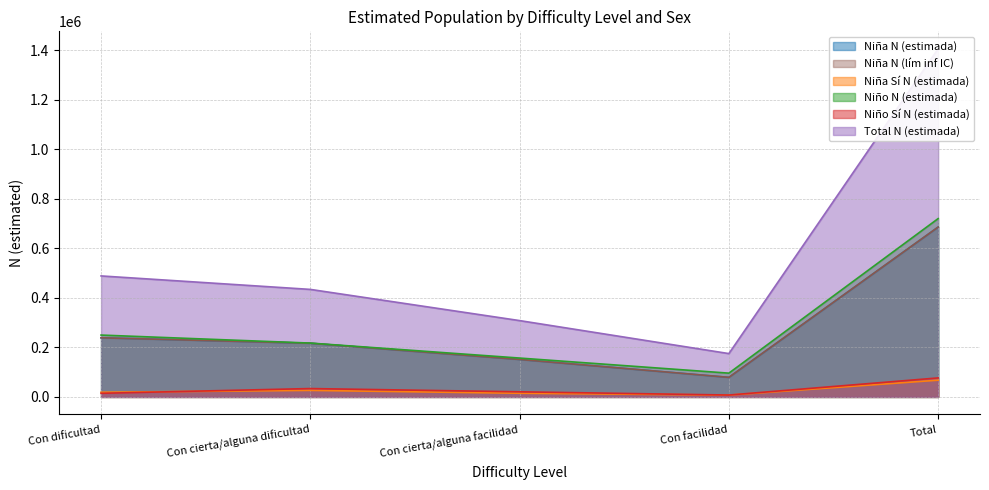

Which series has the widest spread of values?

Total N (estimada)